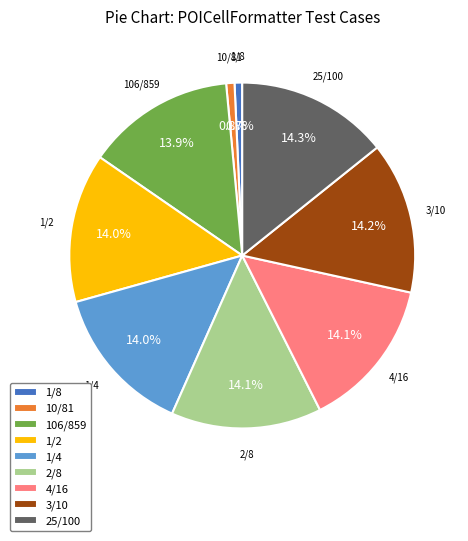

Approximately how many times larger is the value at 2/8 compared to 1/4?

1.0